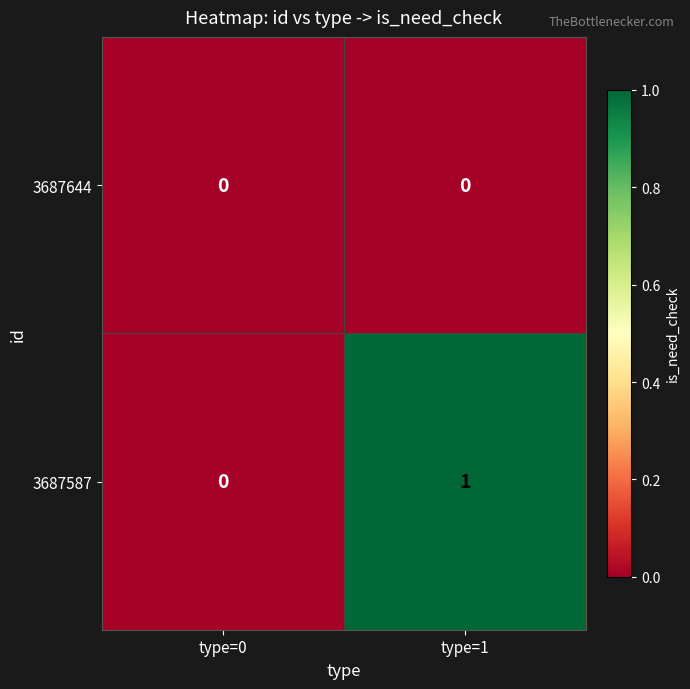

How many distinct data groups are displayed?

2